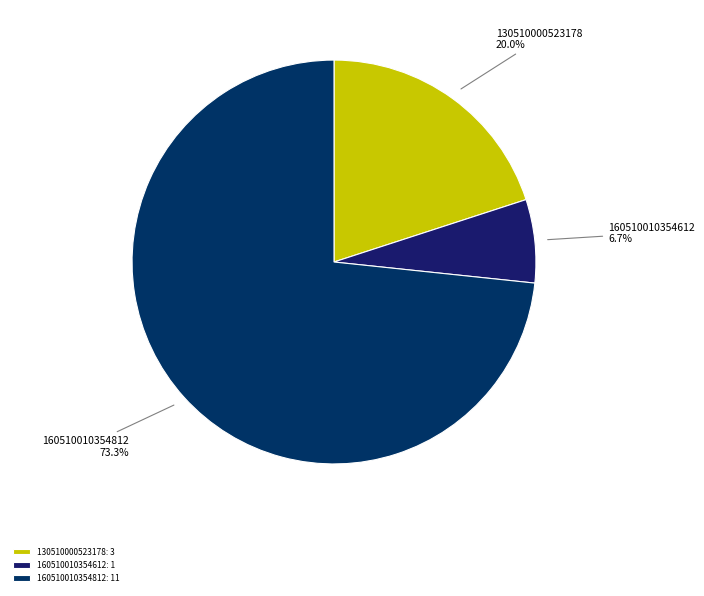

Is there a majority slice in this chart?

Yes